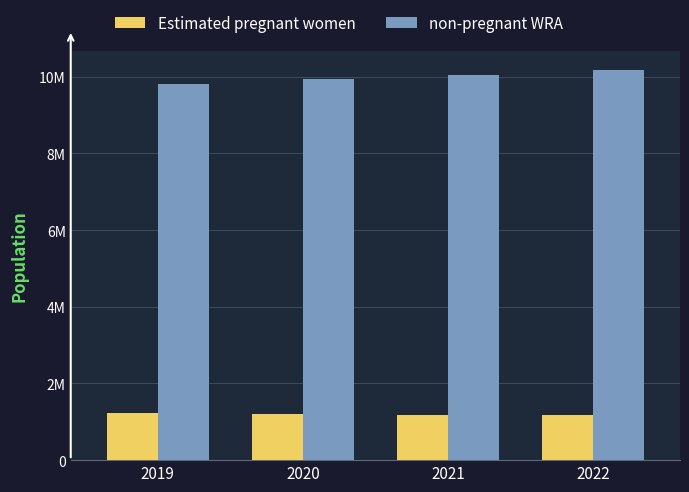

What is the average value of the non-pregnant WRA series?

9995362.1